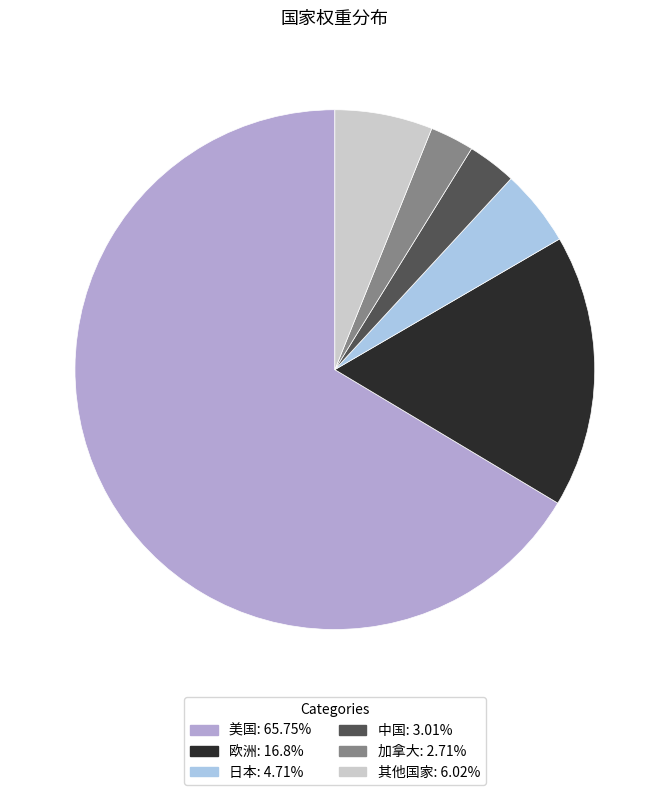

Does any single category account for the majority?

Yes